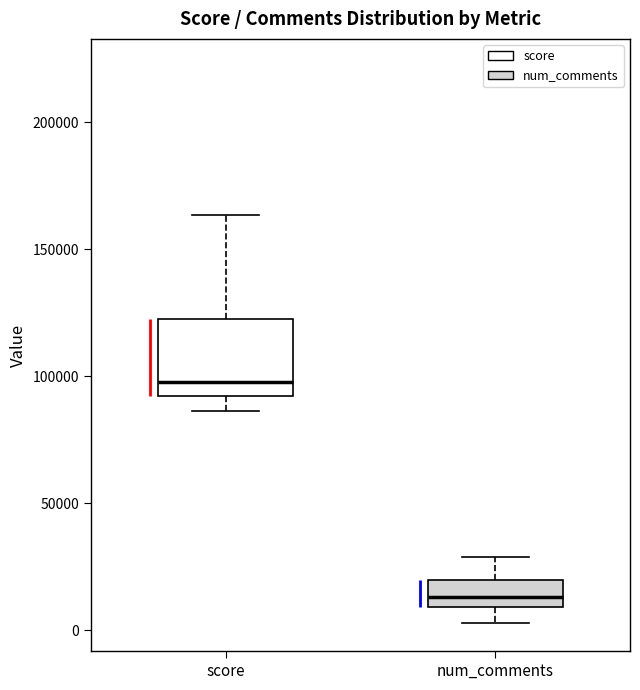

Reading left to right, transcribe this box plot: for each box, give where its median line is, the range the box spans, and where its two whiskers end, as read against the y-axis. The values are not printed on the chart, so give them approximately, as read against the axis.

score: median 100000, box 90000 to 120000, whiskers 85000 to 165000
num_comments: median 15000, box 10000 to 20000, whiskers 5000 to 30000